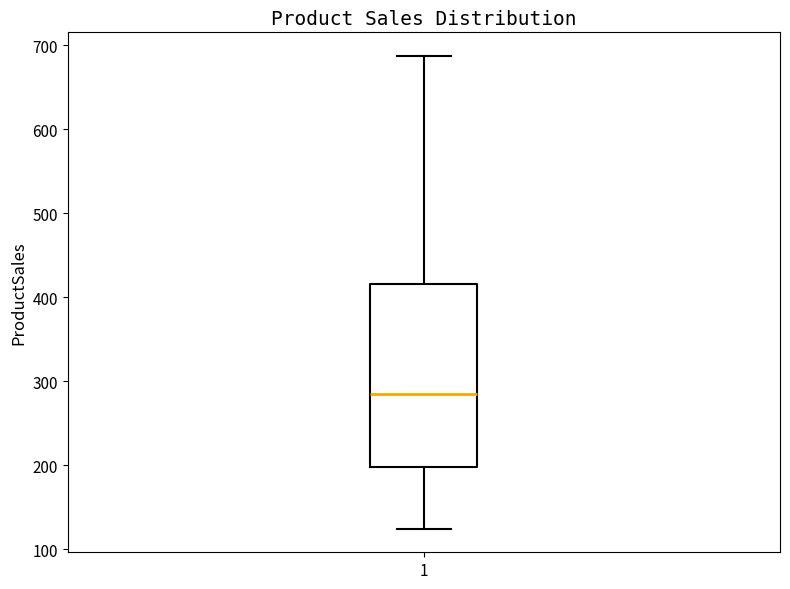

Transcribe this box plot: give where the median line is, the range the box spans, and where the two whiskers end, as read against the y-axis. The values are not printed on the chart, so give them approximately, as read against the axis.

median 290, box 200 to 420, whiskers 120 to 690